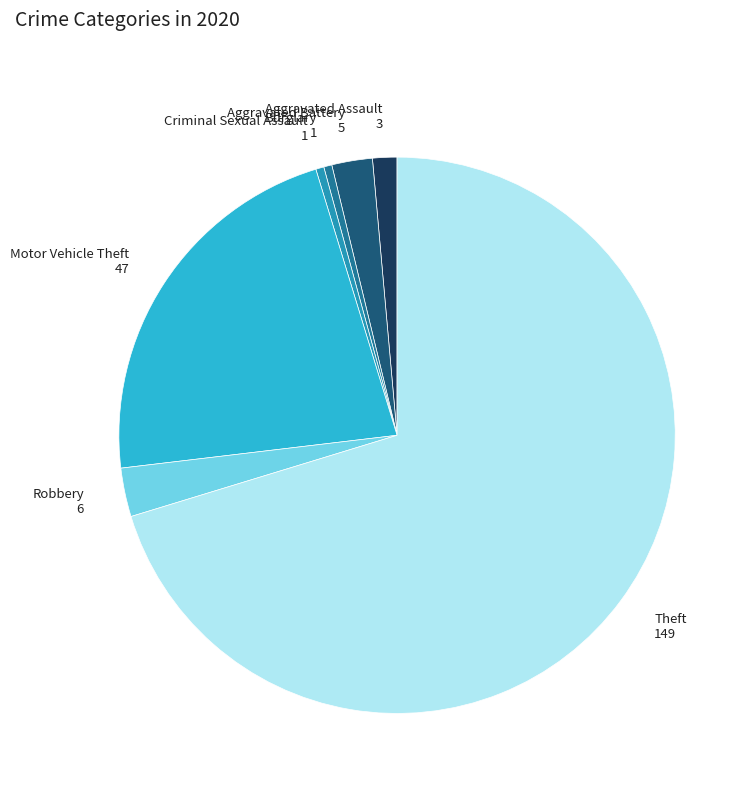

Is there a majority slice in this chart?

Yes